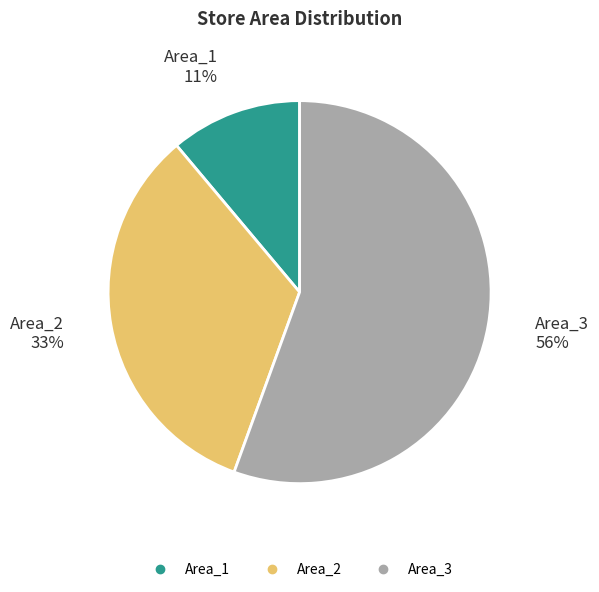

To the nearest percent, what is the combined percentage of Area_1 and Area_2?

44%